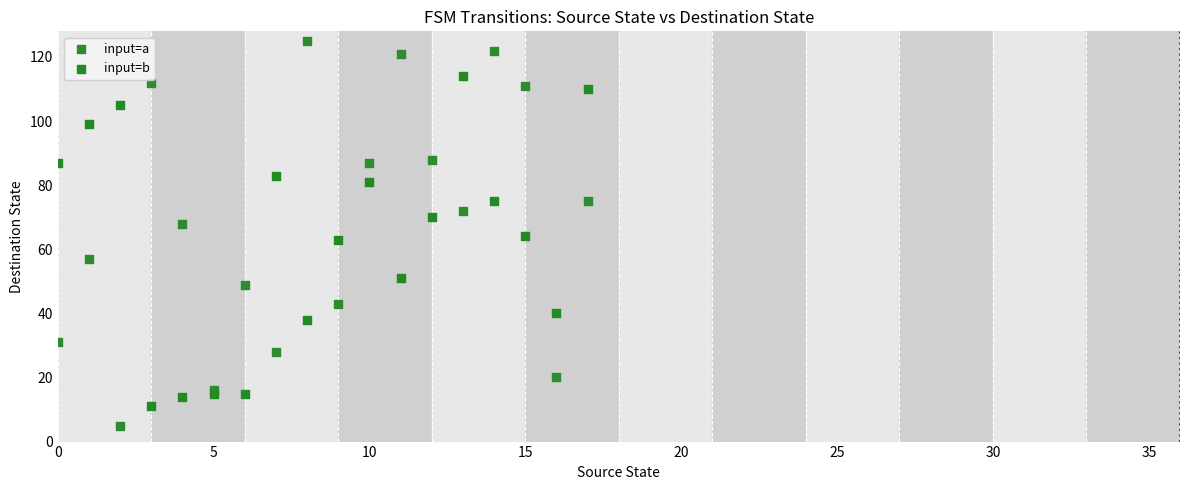

Which series contains the highest Y value?

input=a